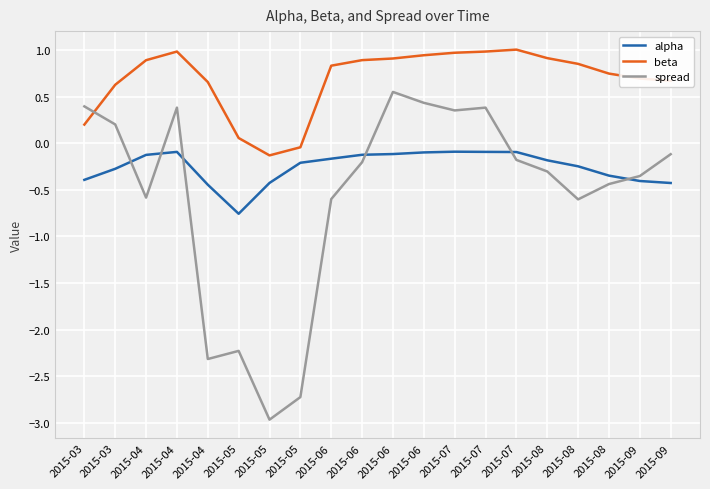

Reading left to right, transcribe all the data shown in this chart.

alpha: 2015-03=-0.4	2015-03=-0.3	2015-04=-0.1	2015-04=-0.1	2015-04=-0.4	2015-05=-0.8	2015-05=-0.4	2015-05=-0.2	2015-06=-0.2	2015-06=-0.1	2015-06=-0.1	2015-06=-0.1	2015-07=-0.1	2015-07=-0.1	2015-07=-0.1	2015-08=-0.2	2015-08=-0.2	2015-08=-0.3	2015-09=-0.4	2015-09=-0.4
beta: 2015-03=0.2	2015-03=0.6	2015-04=0.9	2015-04=1.0	2015-04=0.7	2015-05=0.1	2015-05=-0.1	2015-05=-0.0	2015-06=0.8	2015-06=0.9	2015-06=0.9	2015-06=0.9	2015-07=1.0	2015-07=1.0	2015-07=1.0	2015-08=0.9	2015-08=0.9	2015-08=0.7	2015-09=0.7	2015-09=0.7
spread: 2015-03=0.4	2015-03=0.2	2015-04=-0.6	2015-04=0.4	2015-04=-2.3	2015-05=-2.2	2015-05=-3.0	2015-05=-2.7	2015-06=-0.6	2015-06=-0.2	2015-06=0.6	2015-06=0.4	2015-07=0.4	2015-07=0.4	2015-07=-0.2	2015-08=-0.3	2015-08=-0.6	2015-08=-0.4	2015-09=-0.4	2015-09=-0.1